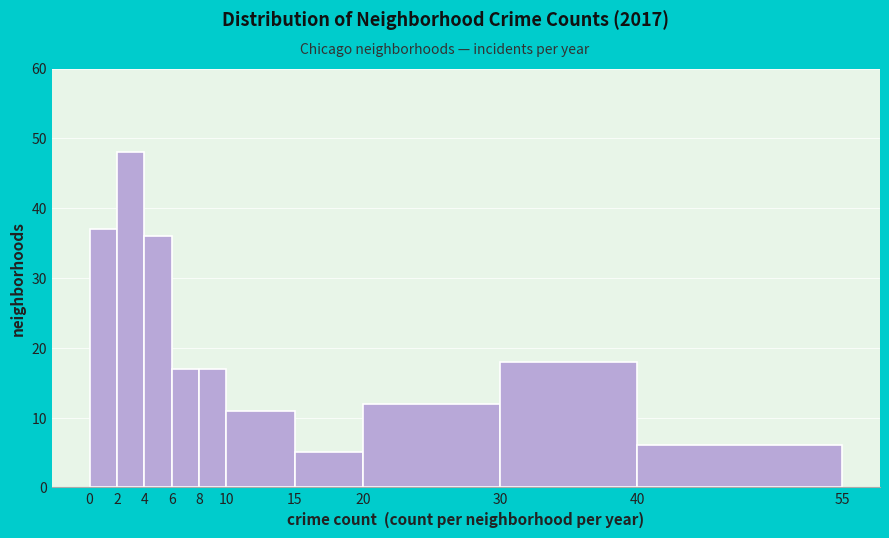

Which range on the x-axis has the tallest bar?

2 to 4